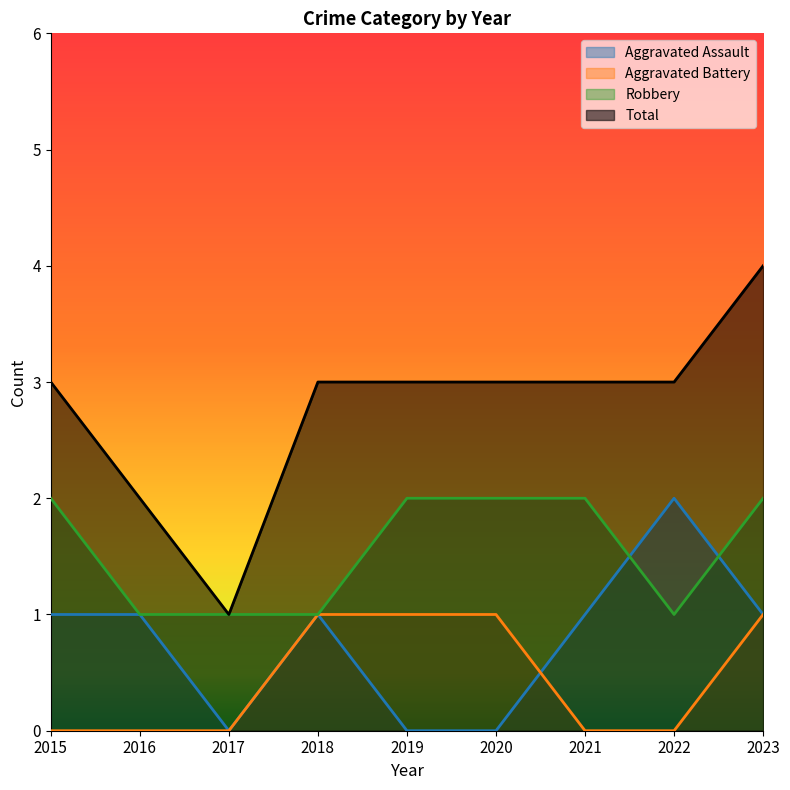

Is the value of Aggravated Battery at 2018 greater than the value of Total at 2018?

No